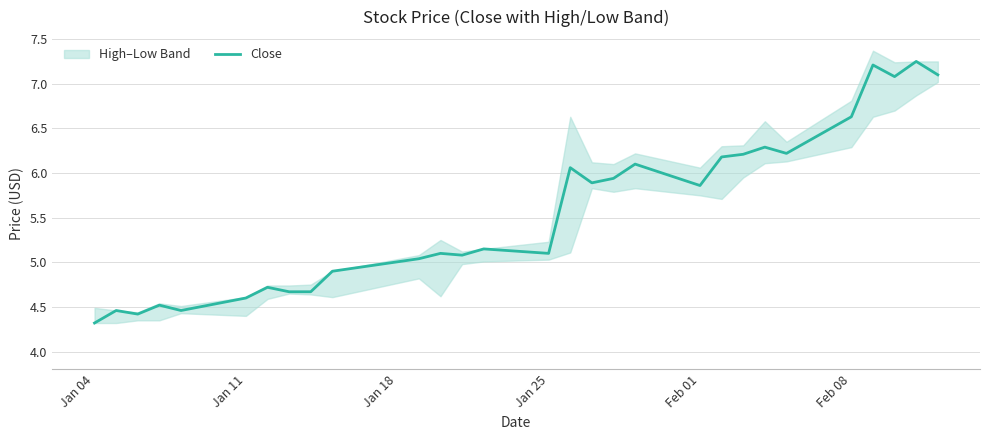

The Close series shows 5.1 at Jan 25. True or false?

True